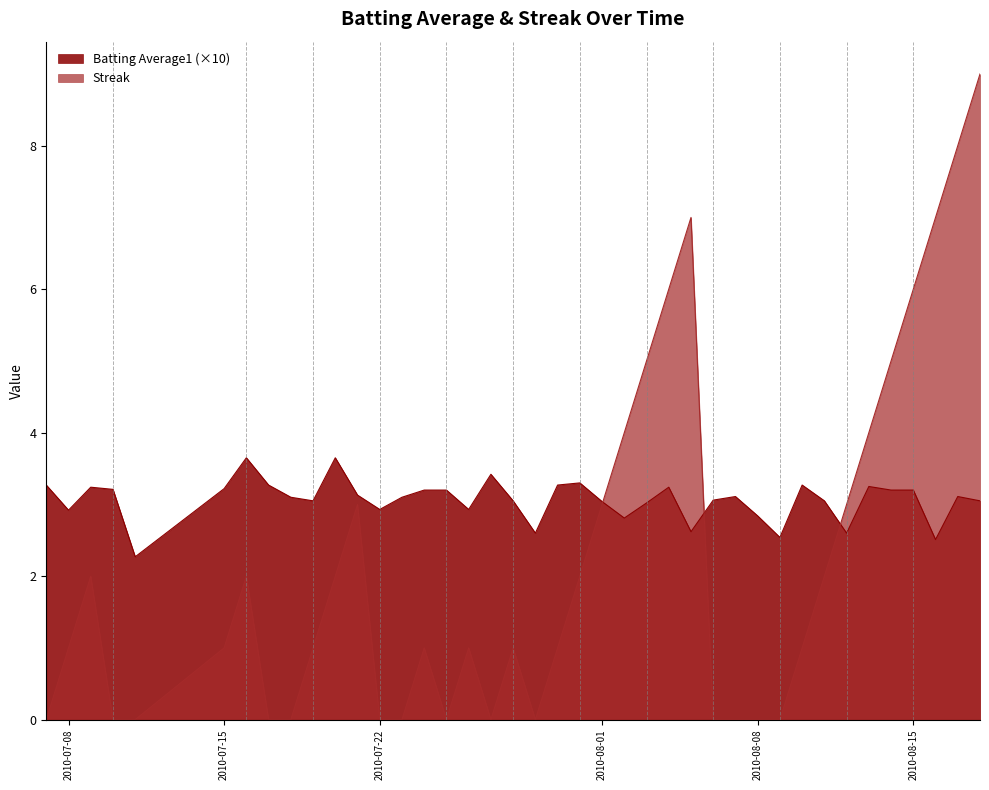

At which category does the chart reach its peak across all series?

2010-08-18